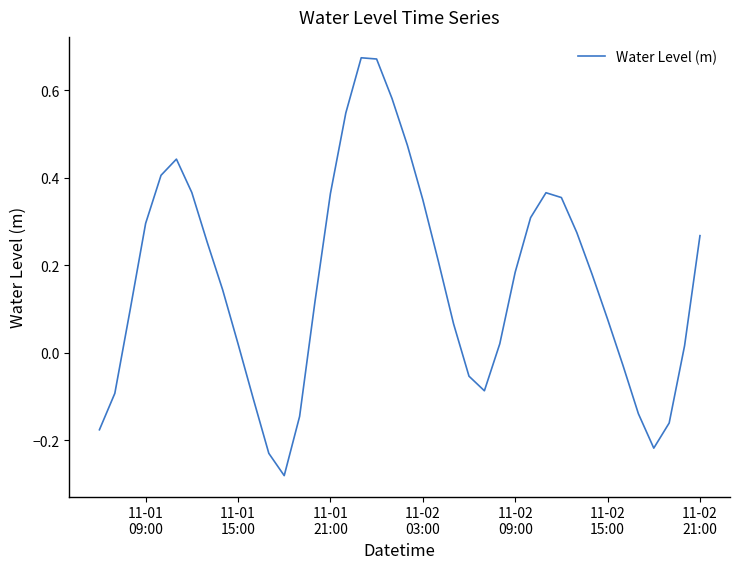

What is the difference between the maximum and minimum values?

1.0